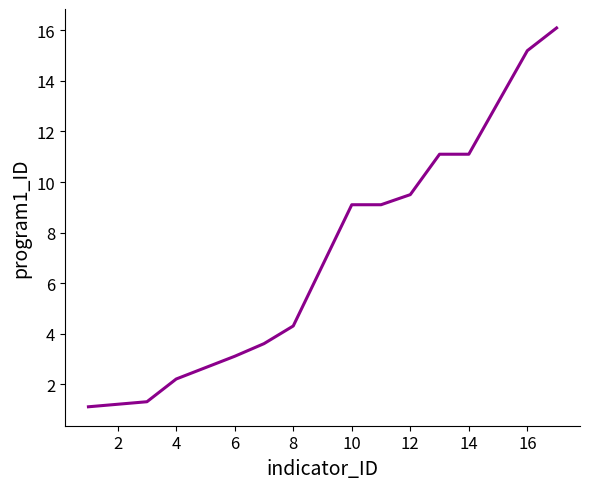

Does the chart have visible grid lines?

No